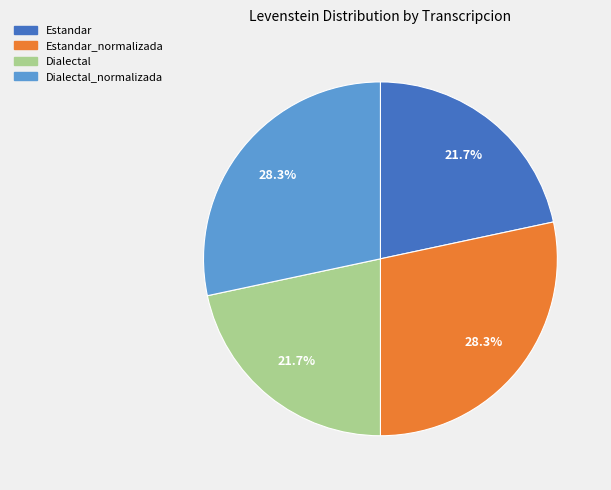

To the nearest percent, what portion does Estandar_normalizada represent?

28%